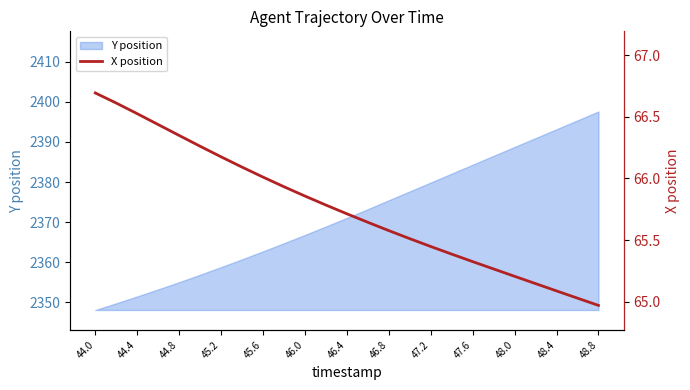

What is the minimum value for Y position?

2348.1